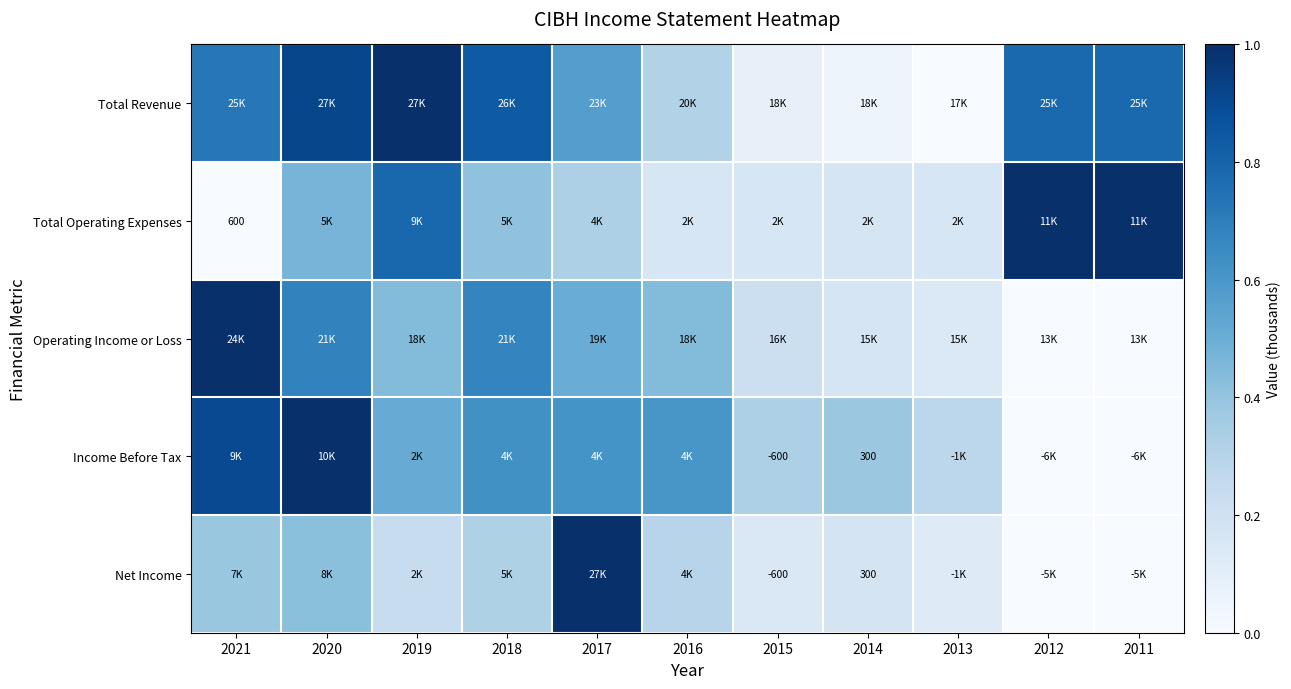

The value of Total Revenue at 2012 is 0.3. True or false?

False